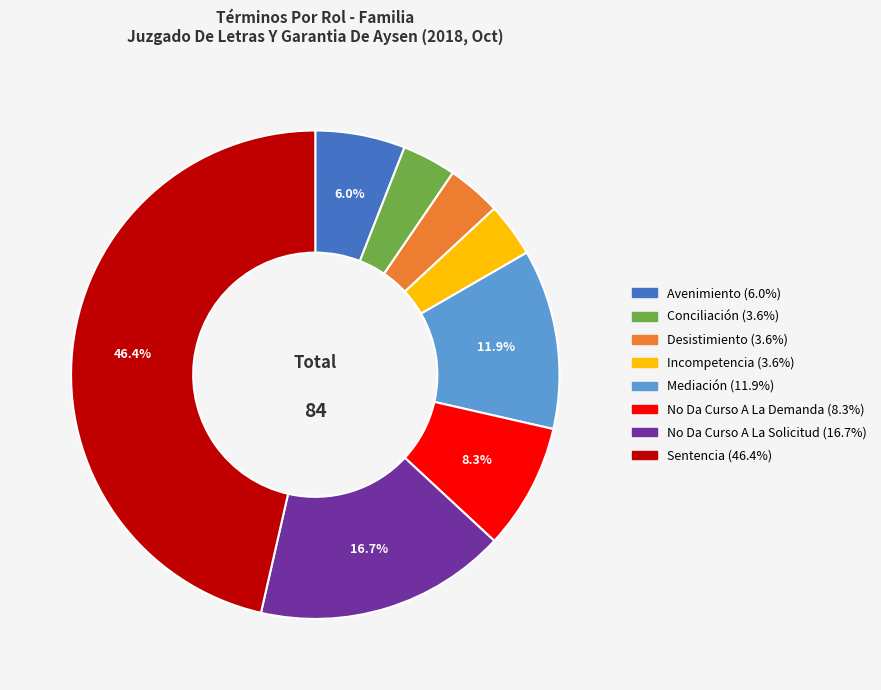

How many slices are in this pie chart?

8